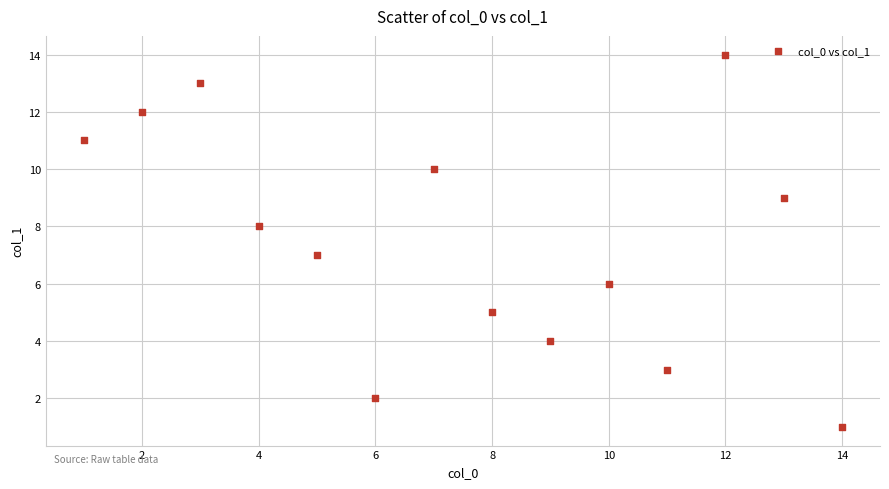

What is the range of X values (max minus min)?

13